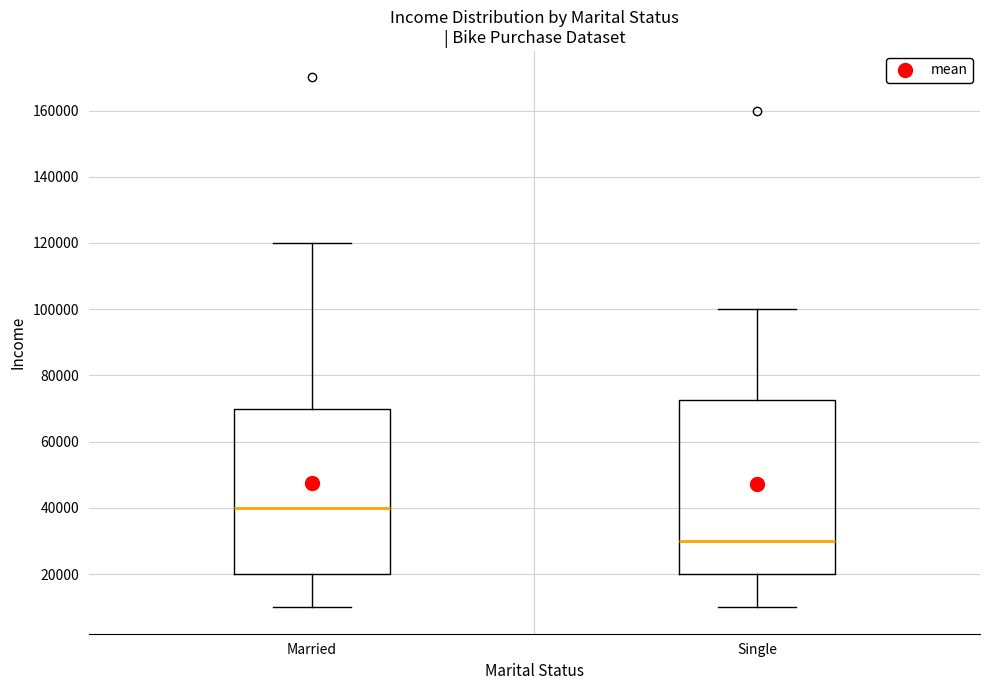

Where is the upper edge of the box for Married on the y-axis? The values are not printed on the chart, so give them approximately, as read against the axis.

70000